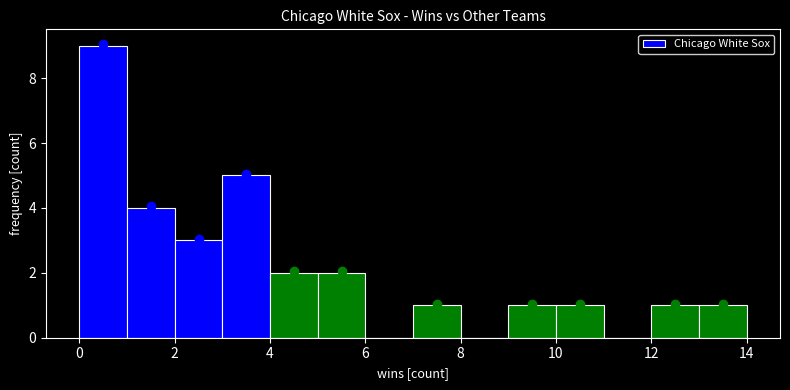

Reading left to right, transcribe this chart: for each bar, give the range it covers on the x-axis and its height. The values are not printed on the chart, so give them approximately, as read against the axis.

0 to 1: 9
1 to 2: 4
2 to 3: 3
3 to 4: 5
4 to 5: 2
5 to 6: 2
6 to 7: 0
7 to 8: 1
8 to 9: 0
9 to 10: 1
10 to 11: 1
11 to 12: 0
12 to 13: 1
13 to 14: 1